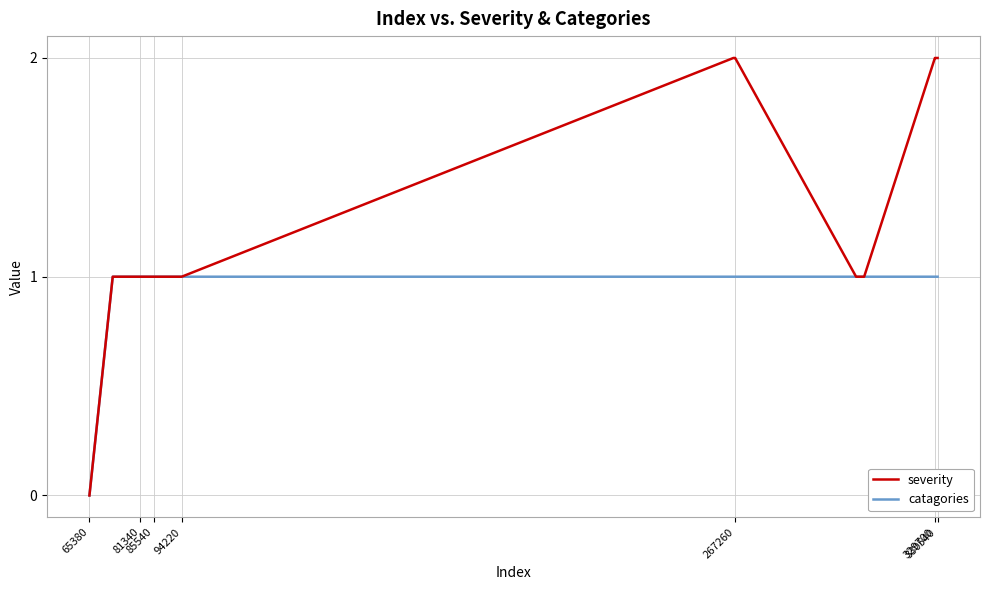

Rank the series by their maximum value, from highest to lowest.

severity, catagories